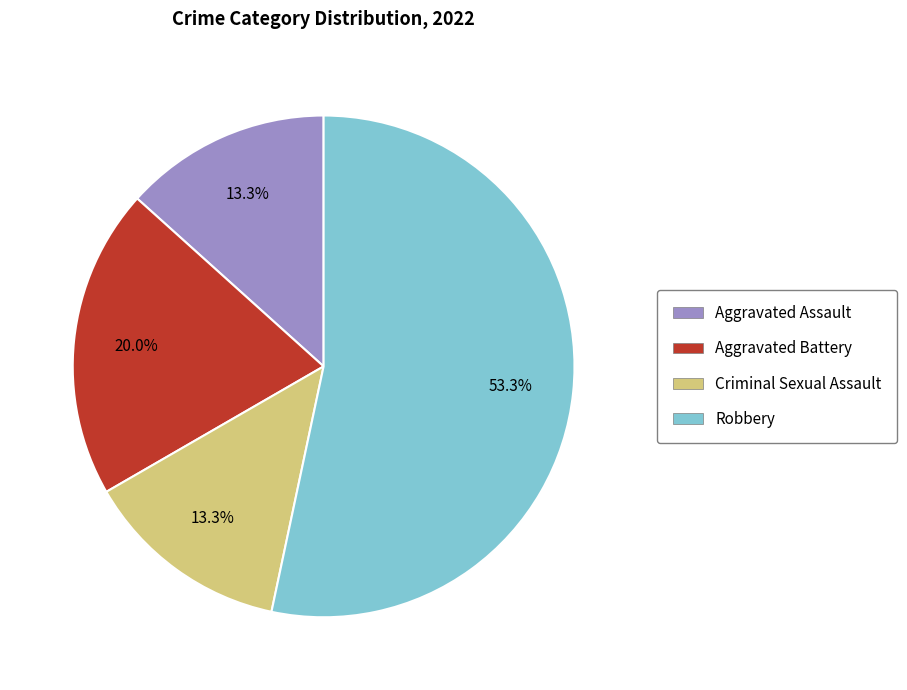

Does any single category account for the majority?

Yes